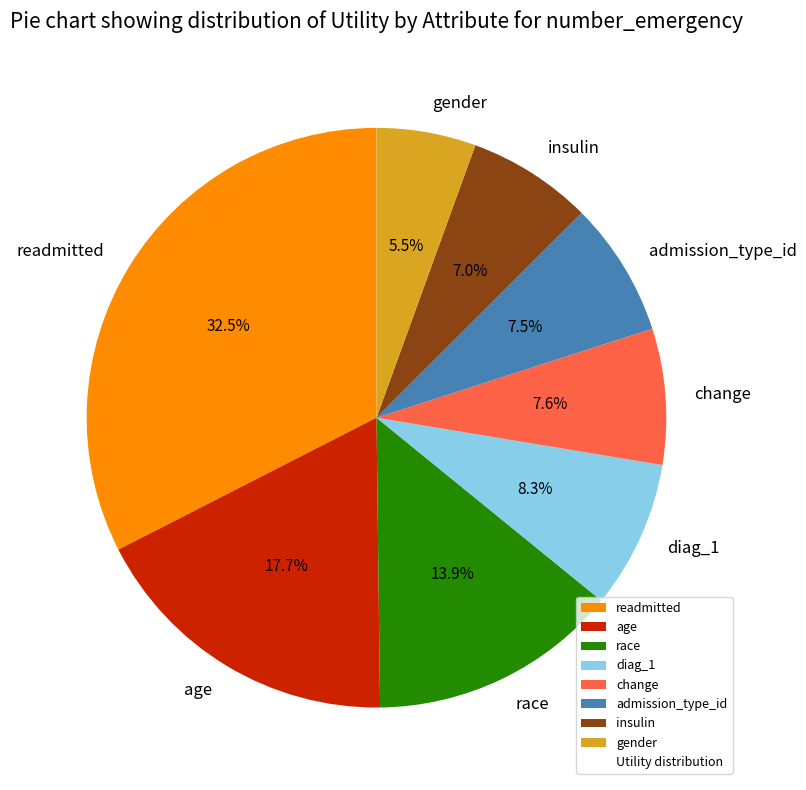

To the nearest percent, what is the difference between the admission_type_id and readmitted slice percentages?

25%